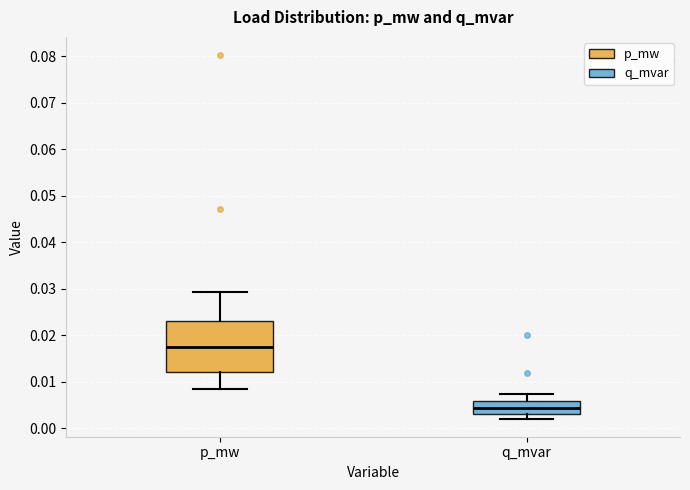

Which box has the lowest median line?

q_mvar